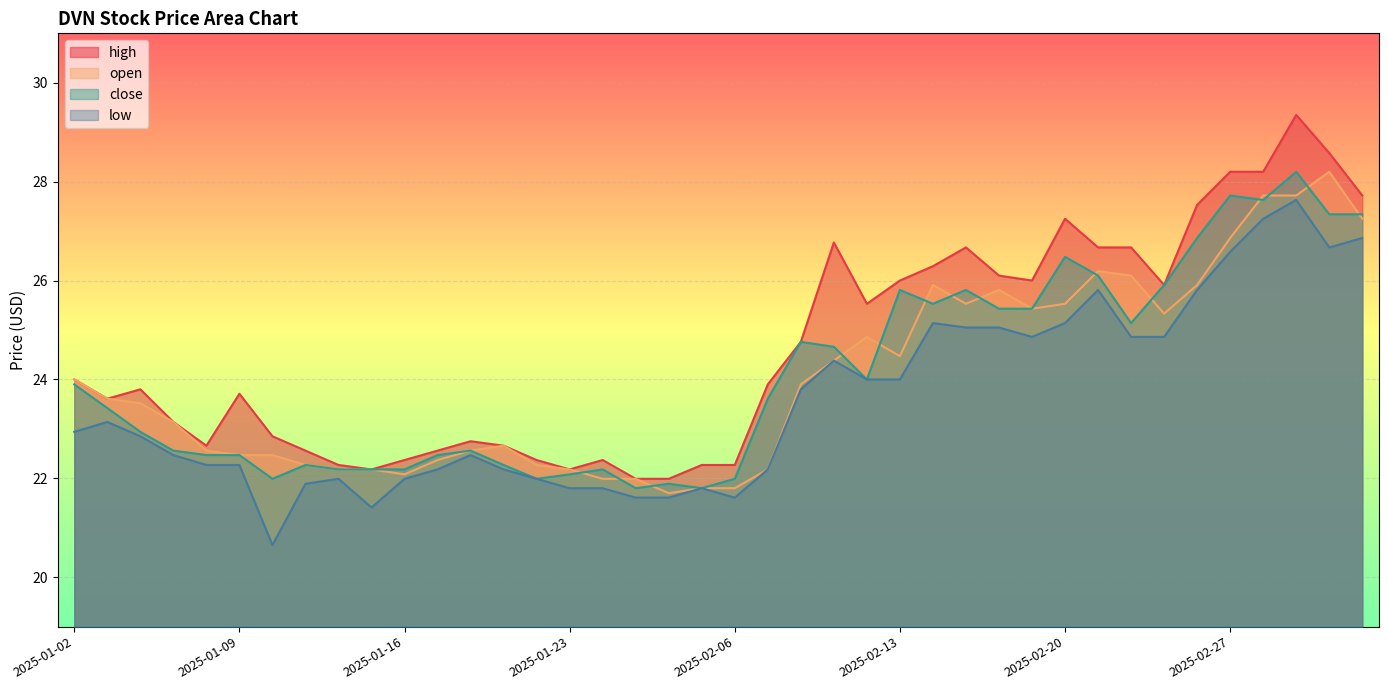

What is the value of the open point at the 2nd from the left?

23.6